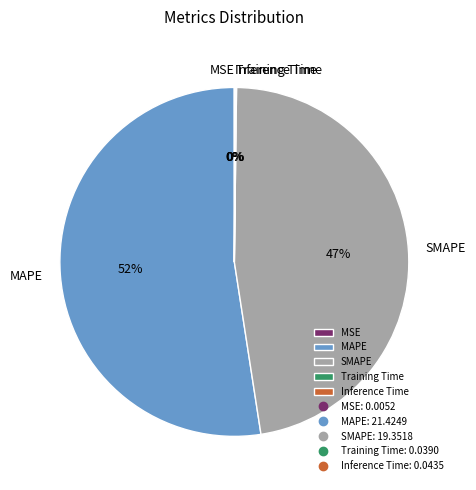

Is there any slice that represents more than half of the pie?

Yes